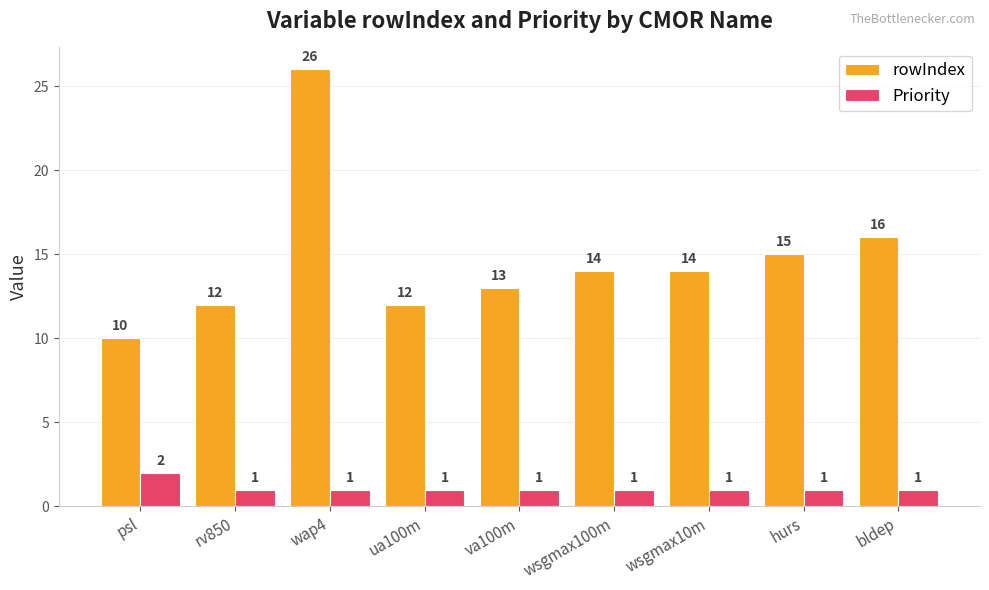

What is the approximate value of rowIndex at va100m?

13